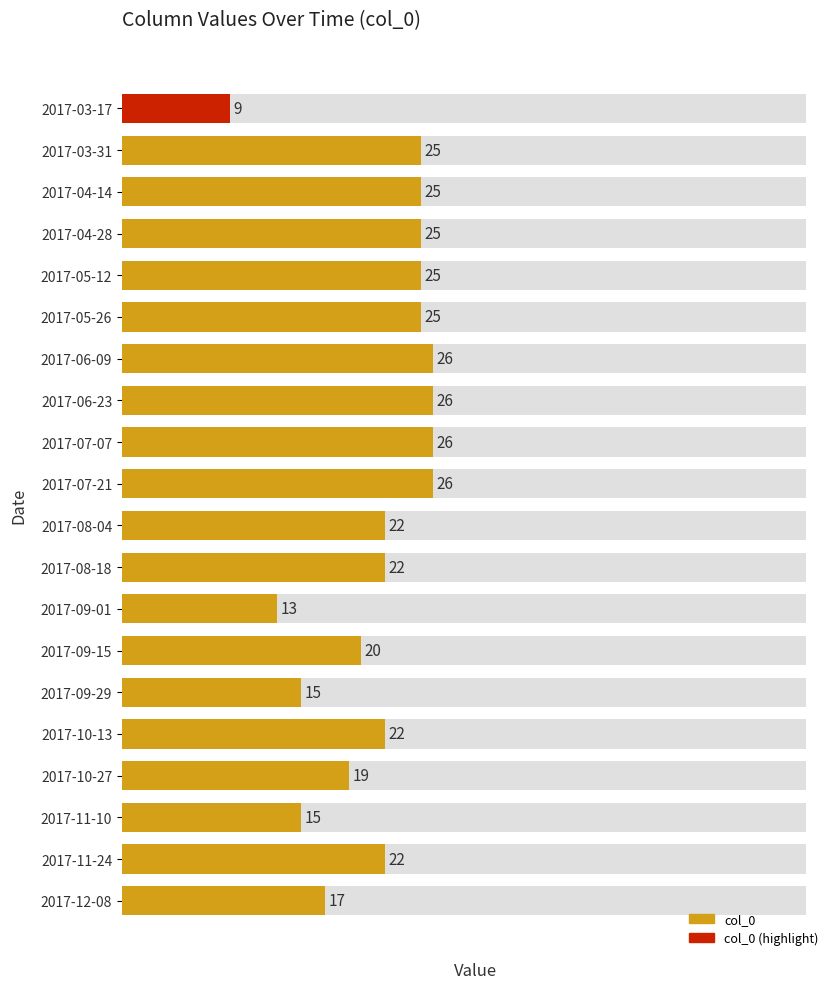

Are the bars grouped side by side (vs. stacked)?

No